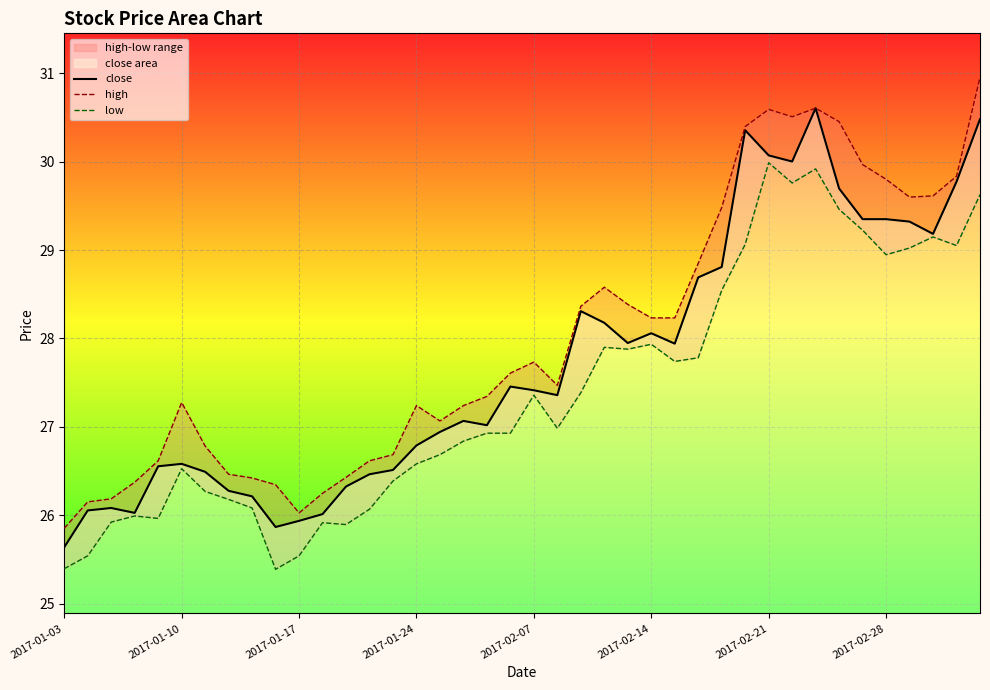

True or false: high and low cross at least once.

False